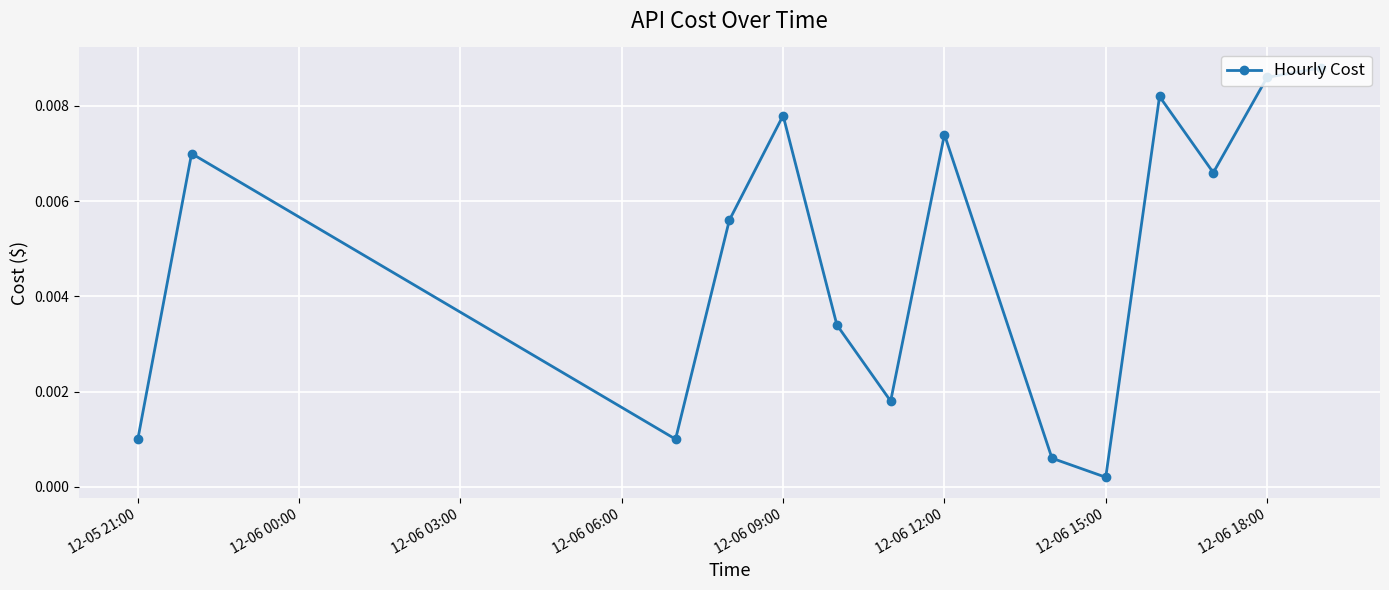

How many interior local peaks (higher than both neighbors) does the data have?

4